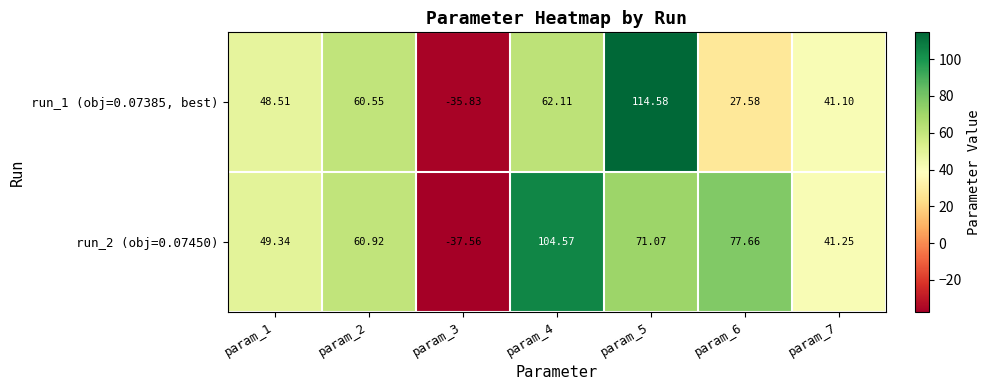

Which series has the largest total across all categories?

run_2 (obj=0.07450)